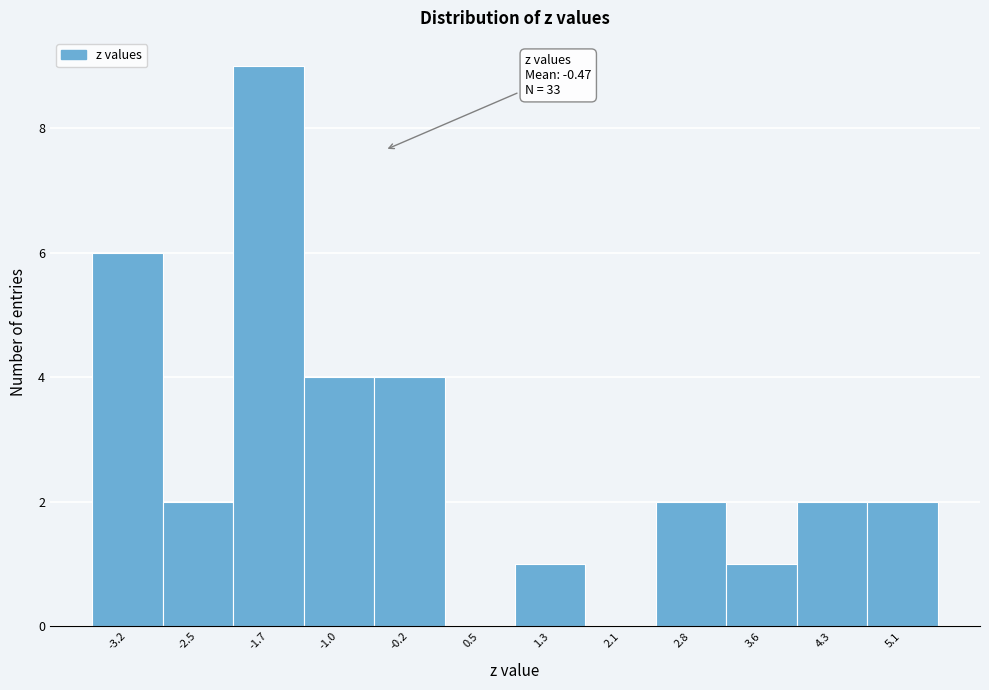

Over which range of the x-axis is the bar tallest?

-2.1 to -1.3